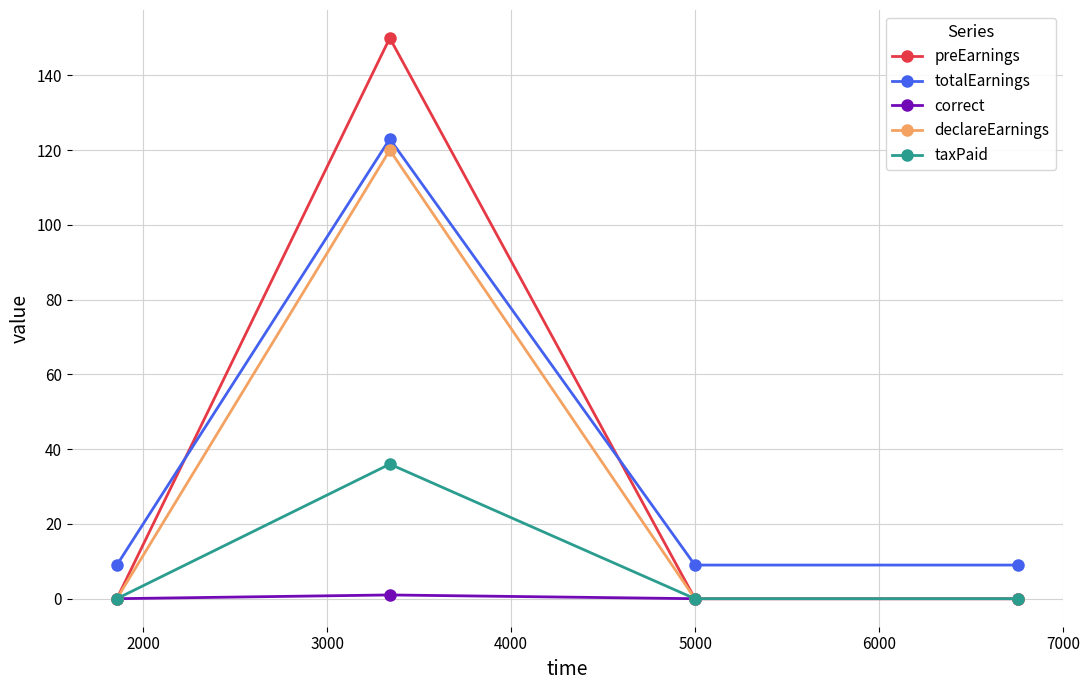

What is the maximum value for totalEarnings?

123